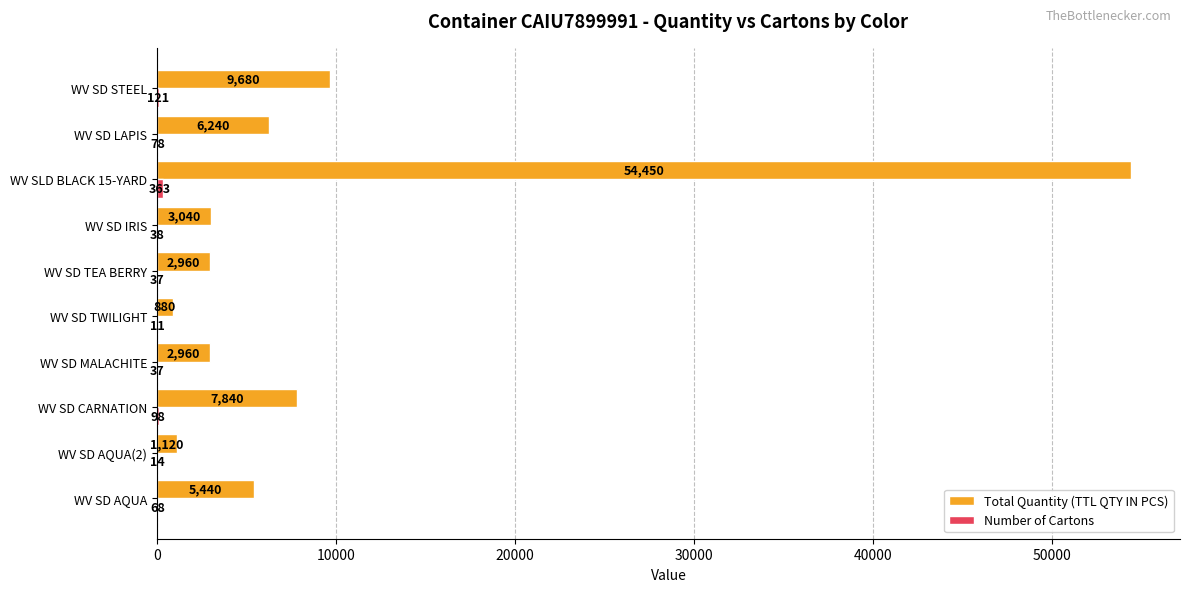

The Total Quantity (TTL QTY IN PCS) series shows 3040 at WV SD IRIS. True or false?

True